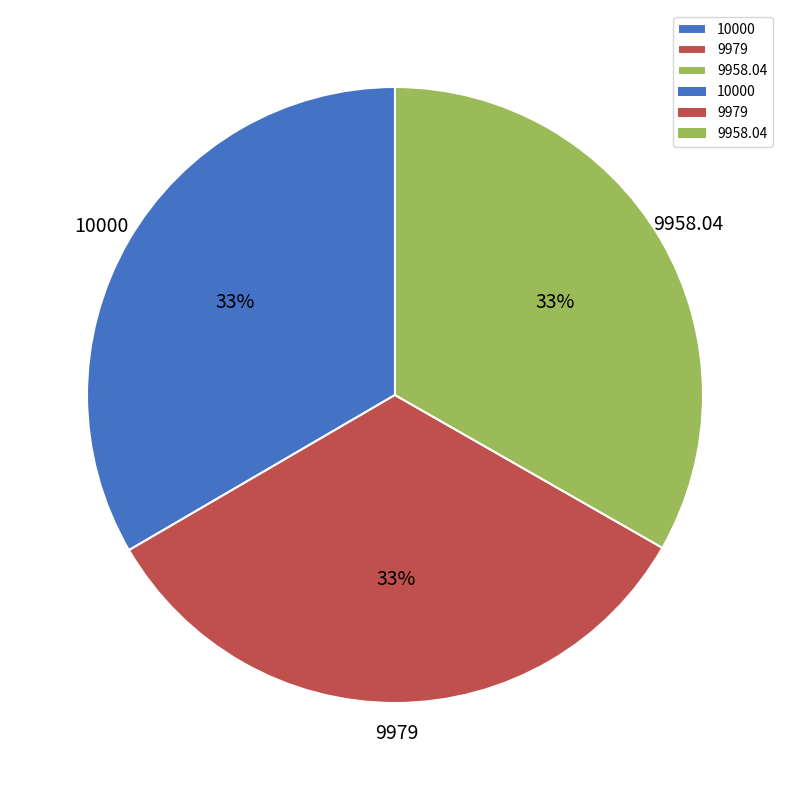

What percentage is the 10000 slice, to the nearest percent?

33%